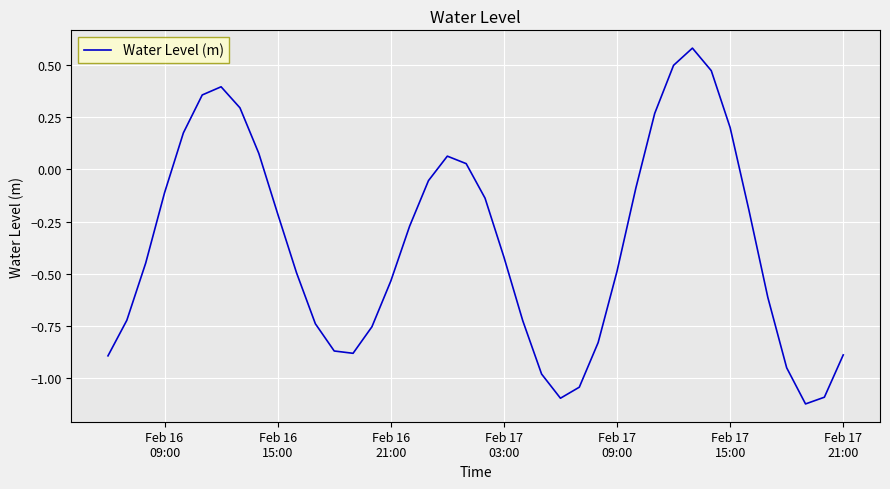

What is the difference between the maximum and minimum values?

1.7